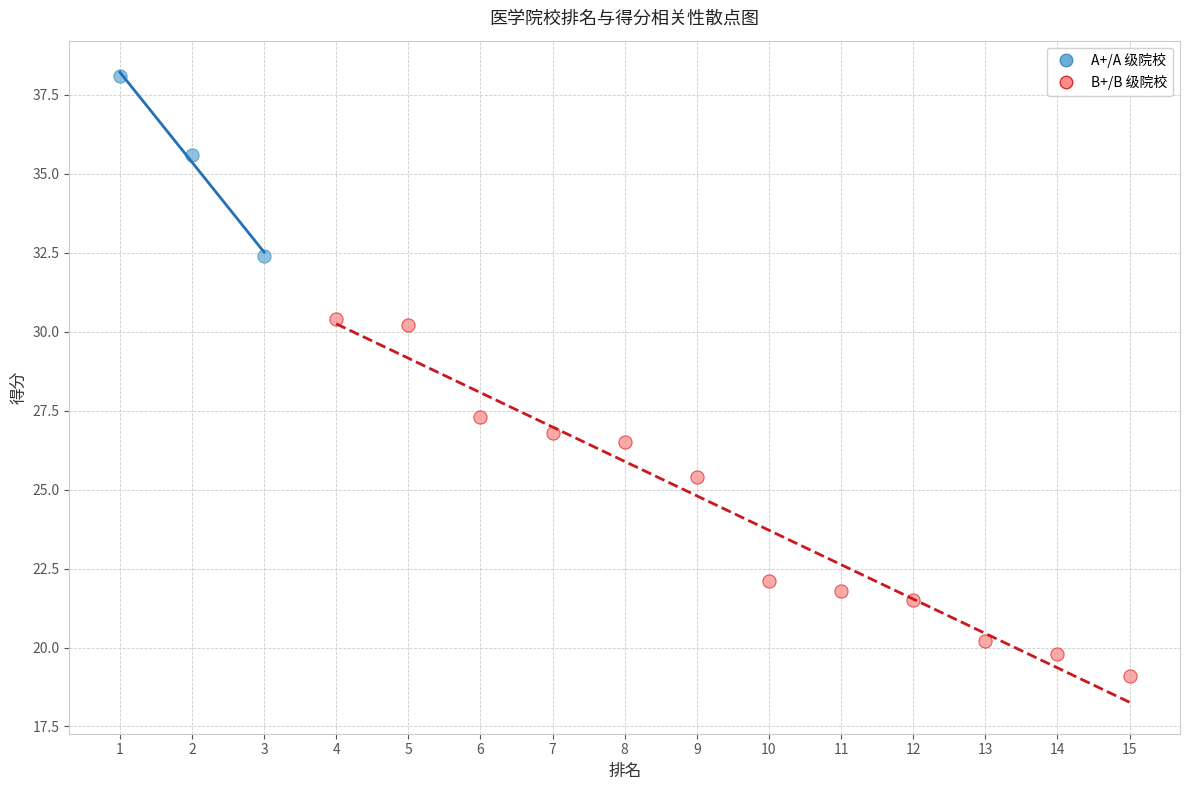

Which series reaches the maximum Y coordinate?

A+/A 级院校